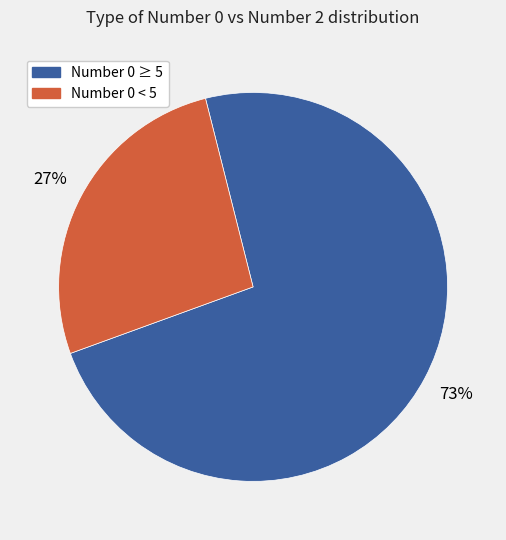

To the nearest percent, what is the average slice percentage?

50%